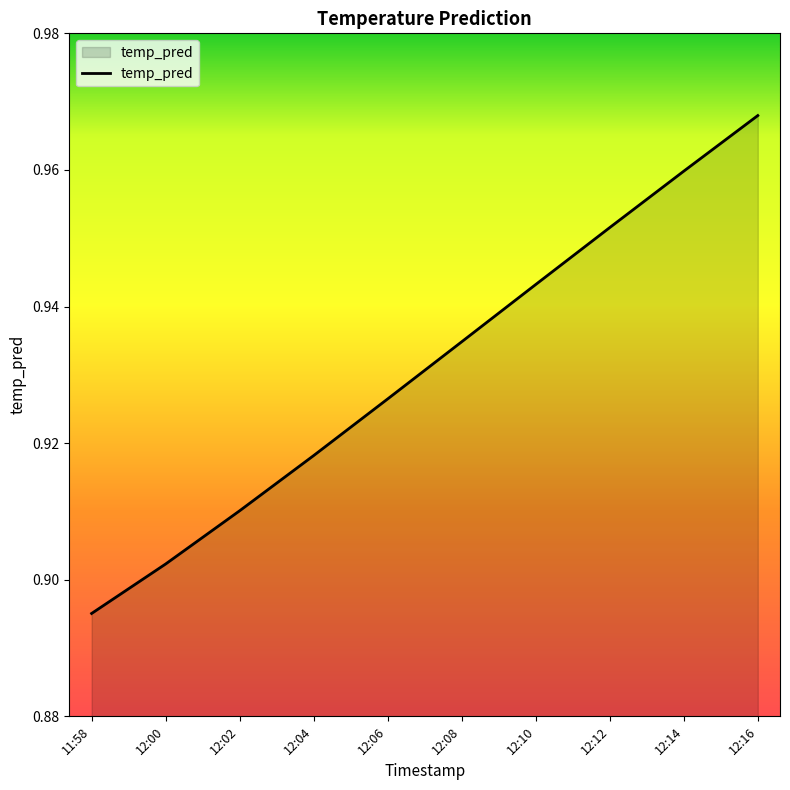

Does the chart have visible grid lines?

No